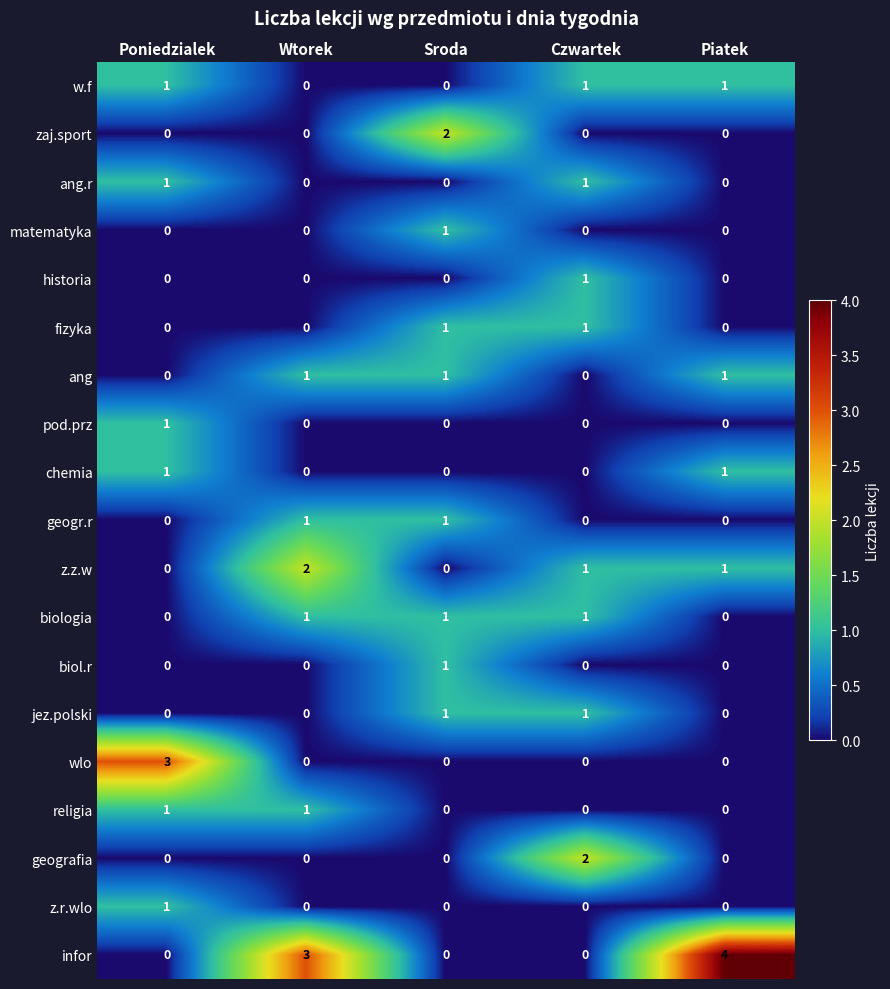

Which series has the largest total across all categories?

infor